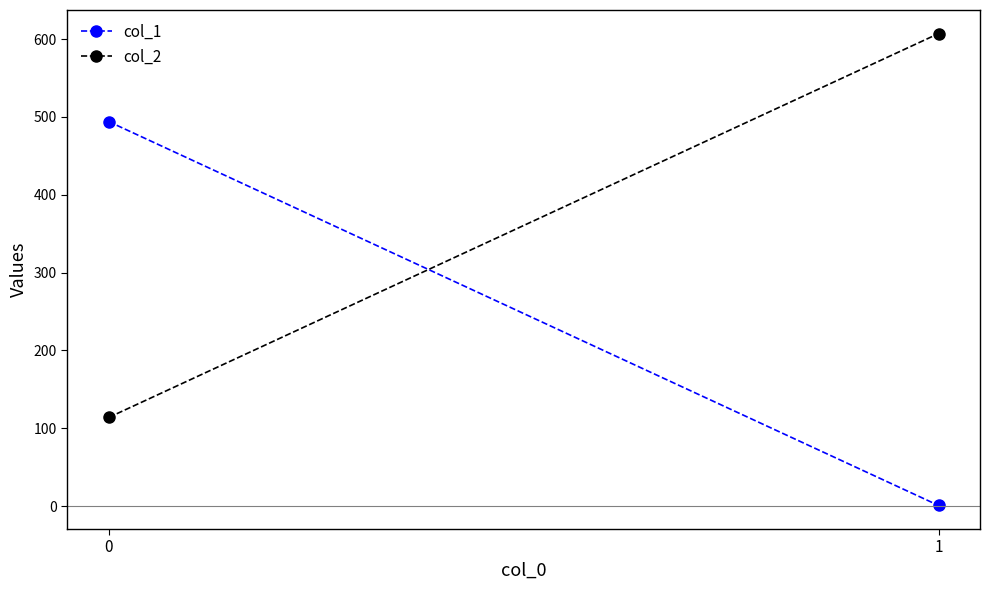

Is the value of col_1 at 0 greater than the value of col_2 at 1?

No